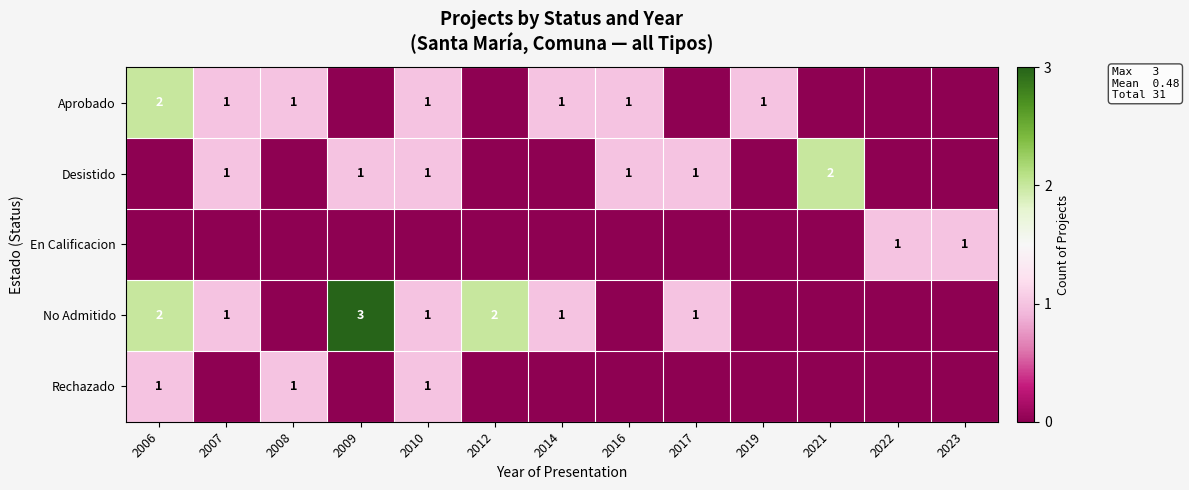

True or false: Desistido has a value of 1 at 2016.

True